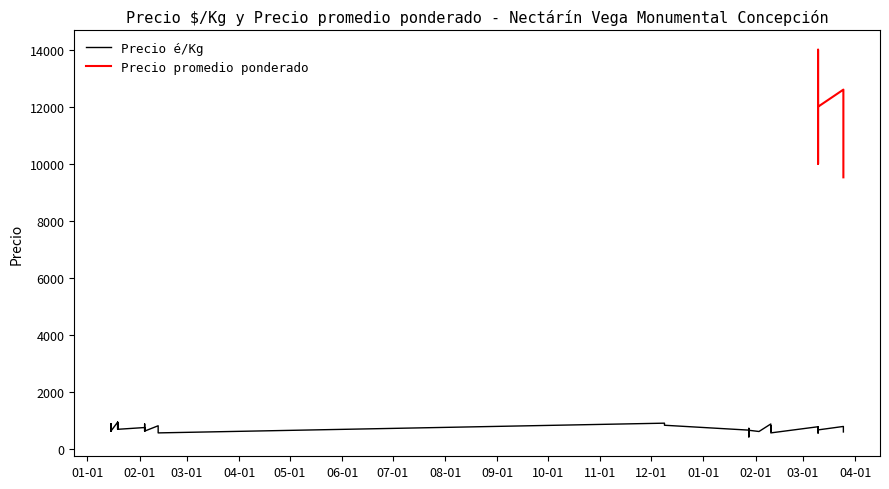

Rank the series by their maximum value, from highest to lowest.

Precio promedio ponderado, Precio é/Kg